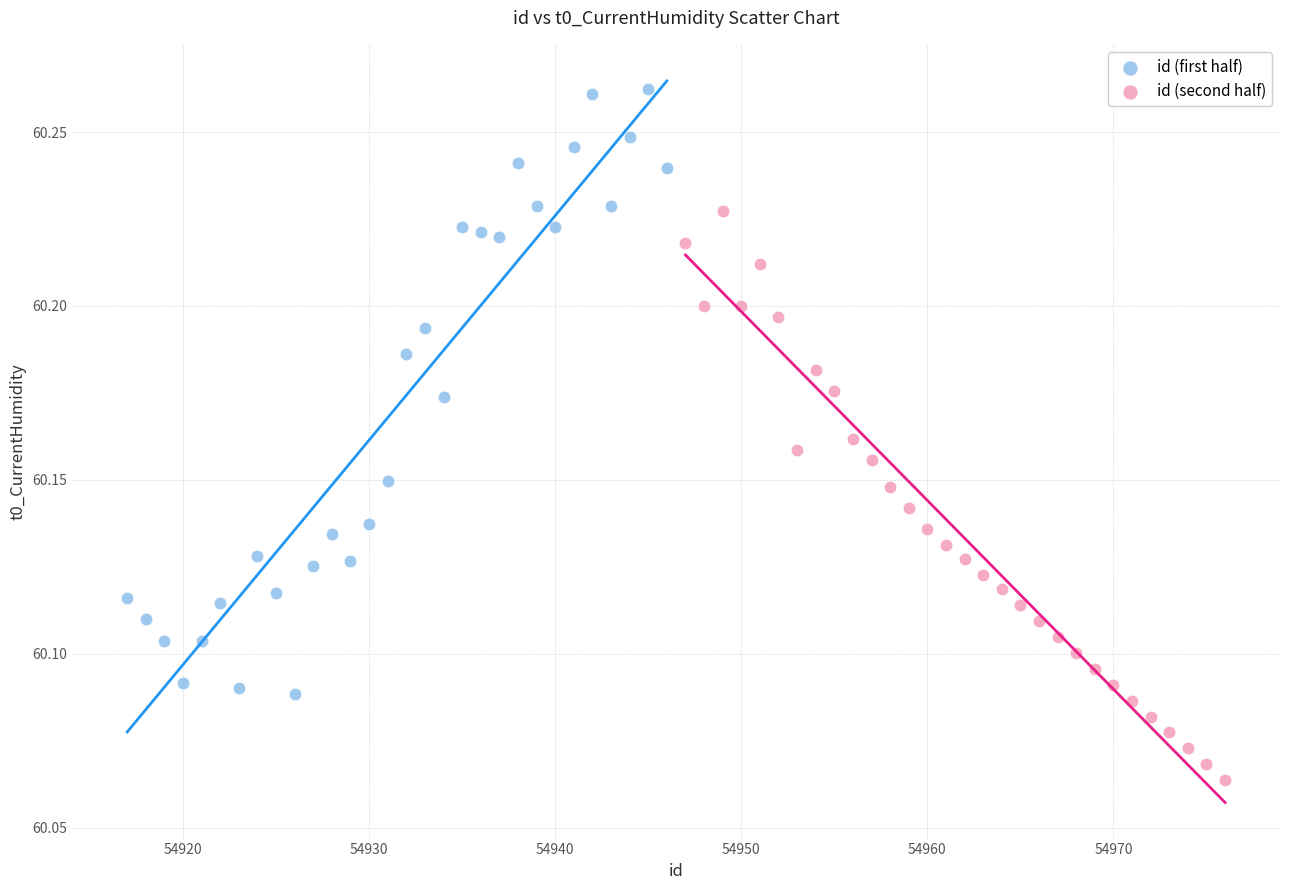

Which series reaches the minimum Y coordinate?

id (second half)